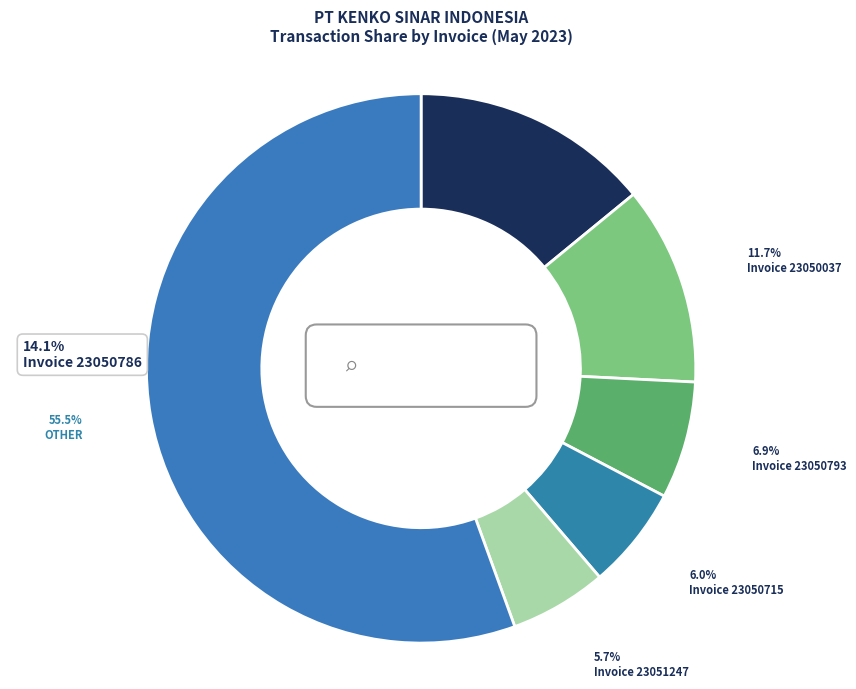

True or false: 23050951 accounts for 4% of the total.

True